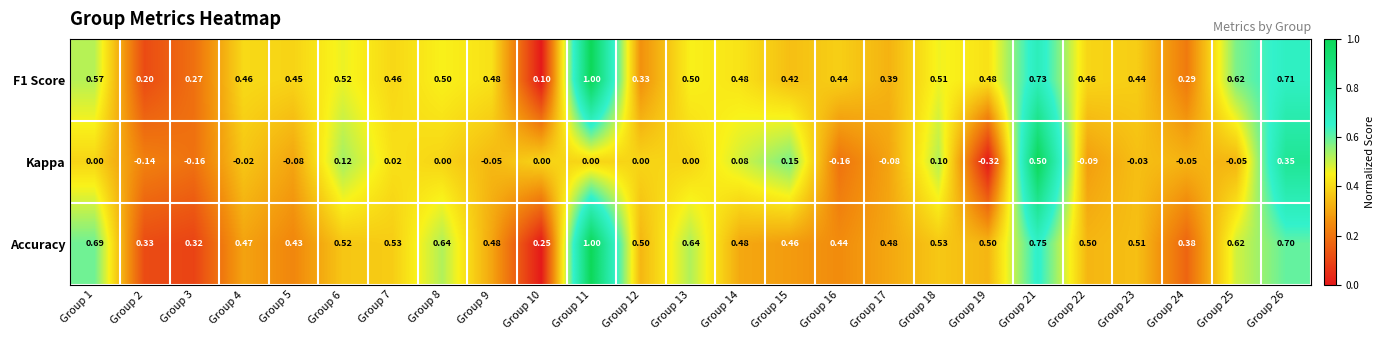

Which label corresponds to the largest value in the chart?

Group 11